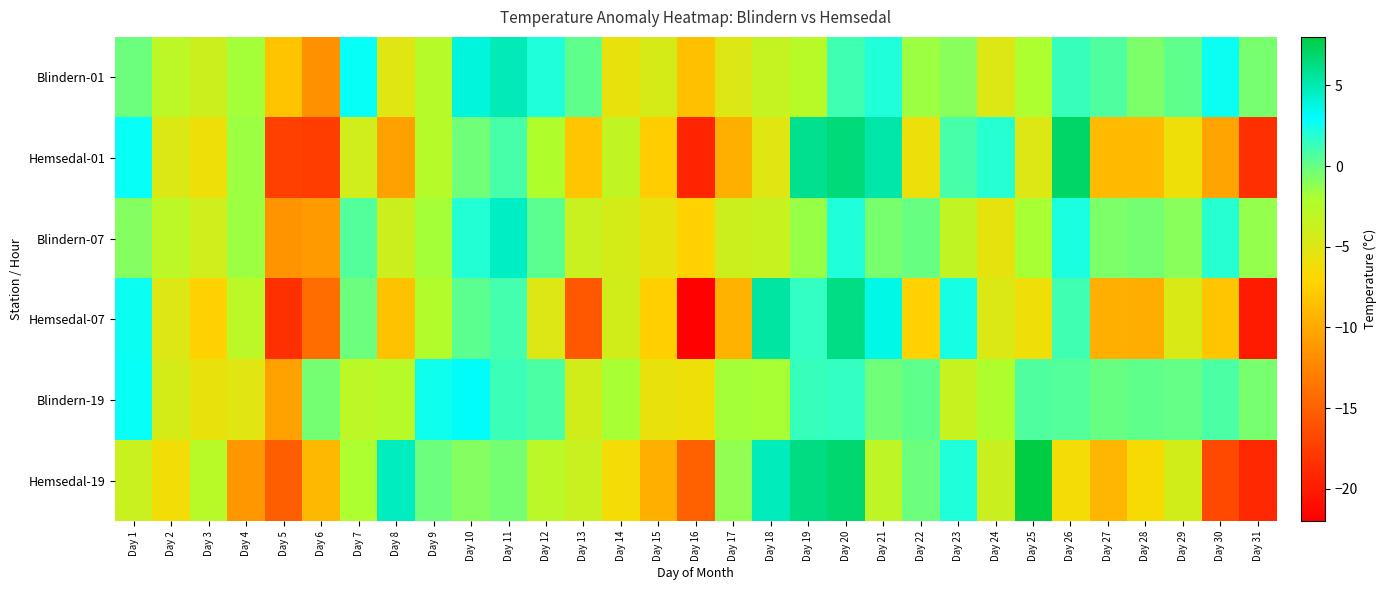

Reading left to right, transcribe all the data shown in this chart.

Blindern-01: Day 1=-0.2	Day 2=-3.0	Day 3=-3.9	Day 4=-1.8	Day 5=-8.2	Day 6=-11.6	Day 7=2.8	Day 8=-5.1	Day 9=-2.6	Day 10=3.8	Day 11=4.9	Day 12=2.1	Day 13=0.2	Day 14=-5.6	Day 15=-4.5	Day 16=-8.5	Day 17=-5.0	Day 18=-3.4	Day 19=-2.7	Day 20=1.1	Day 21=2.1	Day 22=-1.6	Day 23=-1.0	Day 24=-5.0	Day 25=-2.0	Day 26=1.4	Day 27=0.7	Day 28=-0.6	Day 29=0.2	Day 30=2.7	Day 31=-0.5
Hemsedal-01: Day 1=2.8	Day 2=-4.8	Day 3=-6.0	Day 4=-1.5	Day 5=-17.3	Day 6=-17.5	Day 7=-4.1	Day 8=-10.6	Day 9=-2.6	Day 10=-0.3	Day 11=0.9	Day 12=-2.2	Day 13=-8.1	Day 14=-3.2	Day 15=-7.6	Day 16=-19.2	Day 17=-9.6	Day 18=-5.1	Day 19=5.9	Day 20=6.5	Day 21=5.3	Day 22=-5.9	Day 23=0.9	Day 24=1.8	Day 25=-5.0	Day 26=7.0	Day 27=-8.8	Day 28=-8.8	Day 29=-6.0	Day 30=-10.3	Day 31=-18.6
Blindern-07: Day 1=-0.9	Day 2=-3.0	Day 3=-4.1	Day 4=-1.5	Day 5=-11.5	Day 6=-11.0	Day 7=0.6	Day 8=-3.9	Day 9=-1.8	Day 10=2.0	Day 11=4.6	Day 12=0.3	Day 13=-3.7	Day 14=-4.4	Day 15=-5.5	Day 16=-7.3	Day 17=-3.9	Day 18=-3.6	Day 19=-1.4	Day 20=2.1	Day 21=-0.5	Day 22=0.0	Day 23=-3.2	Day 24=-5.5	Day 25=-1.9	Day 26=2.2	Day 27=-0.6	Day 28=-0.4	Day 29=-1.0	Day 30=1.8	Day 31=-1.3
Hemsedal-07: Day 1=2.7	Day 2=-4.9	Day 3=-7.3	Day 4=-3.0	Day 5=-18.4	Day 6=-14.1	Day 7=-0.2	Day 8=-8.3	Day 9=-2.4	Day 10=0.3	Day 11=1.0	Day 12=-4.9	Day 13=-15.6	Day 14=-4.2	Day 15=-7.5	Day 16=-21.8	Day 17=-9.4	Day 18=5.5	Day 19=1.5	Day 20=6.2	Day 21=3.6	Day 22=-7.3	Day 23=2.3	Day 24=-4.8	Day 25=-6.1	Day 26=1.1	Day 27=-9.6	Day 28=-9.8	Day 29=-4.7	Day 30=-8.1	Day 31=-20.0
Blindern-19: Day 1=2.8	Day 2=-4.4	Day 3=-5.6	Day 4=-5.2	Day 5=-10.4	Day 6=-0.4	Day 7=-2.9	Day 8=-2.6	Day 9=2.6	Day 10=3.1	Day 11=1.3	Day 12=0.8	Day 13=-4.2	Day 14=-1.9	Day 15=-5.6	Day 16=-6.0	Day 17=-1.8	Day 18=-1.9	Day 19=1.4	Day 20=1.5	Day 21=-0.3	Day 22=0.2	Day 23=-3.6	Day 24=-2.1	Day 25=0.7	Day 26=0.6	Day 27=0.0	Day 28=0.2	Day 29=0.1	Day 30=0.8	Day 31=-0.5
Hemsedal-19: Day 1=-3.7	Day 2=-6.2	Day 3=-2.7	Day 4=-11.2	Day 5=-15.1	Day 6=-9.0	Day 7=-2.0	Day 8=4.7	Day 9=-0.2	Day 10=-0.9	Day 11=-0.4	Day 12=-2.8	Day 13=-3.7	Day 14=-6.3	Day 15=-9.6	Day 16=-15.0	Day 17=-1.2	Day 18=4.8	Day 19=6.3	Day 20=6.8	Day 21=-3.1	Day 22=-0.2	Day 23=2.1	Day 24=-3.8	Day 25=8.0	Day 26=-6.4	Day 27=-9.2	Day 28=-6.6	Day 29=-4.3	Day 30=-16.7	Day 31=-19.0